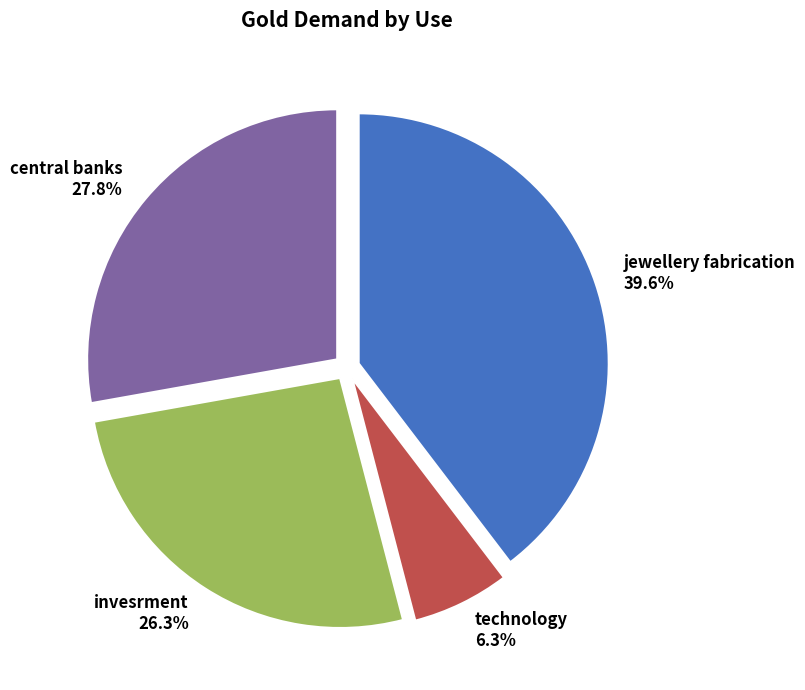

What percentage is NOT represented by jewellery fabrication?

60.4%